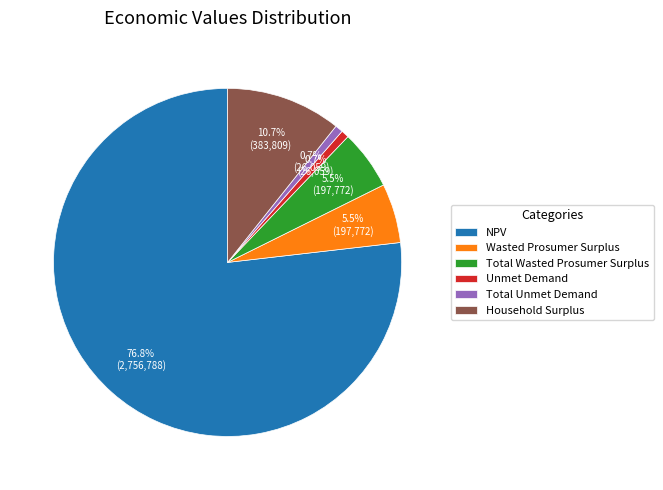

To the nearest percent, what is the difference between the Total Wasted Prosumer Surplus and NPV slice percentages?

71%